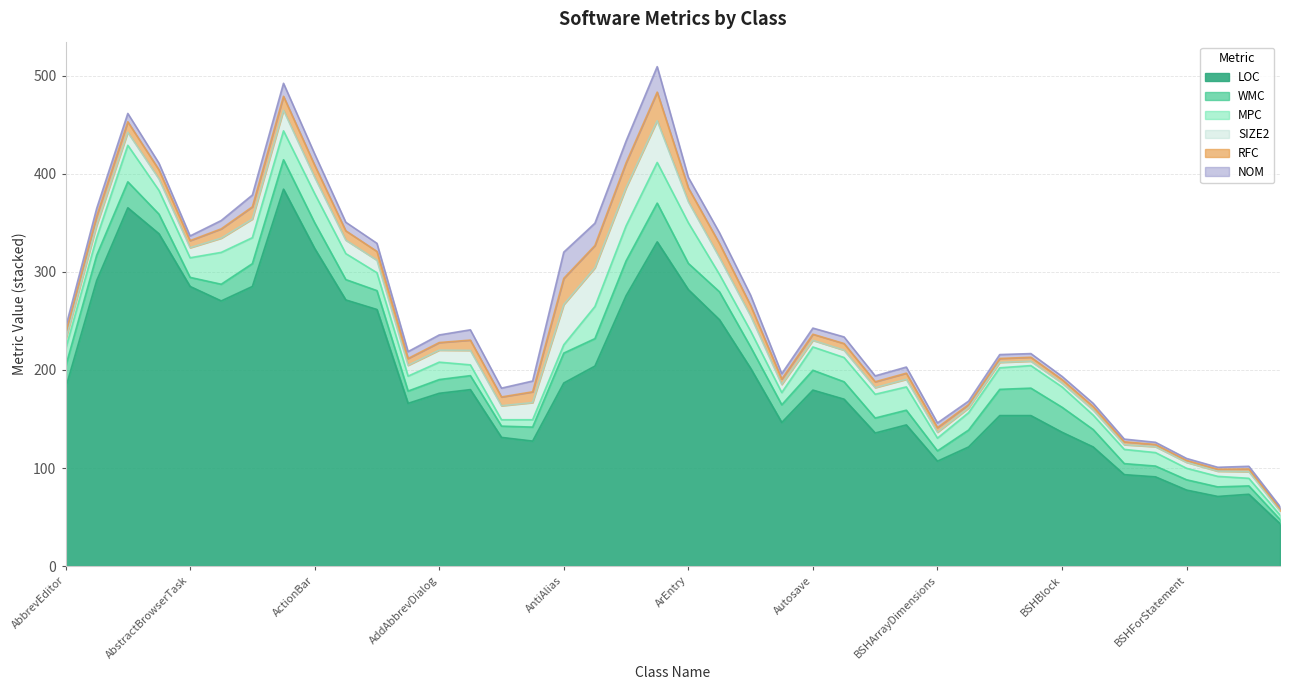

List the series in order of their peak value, highest first.

LOC, MPC, SIZE2, WMC, RFC, NOM